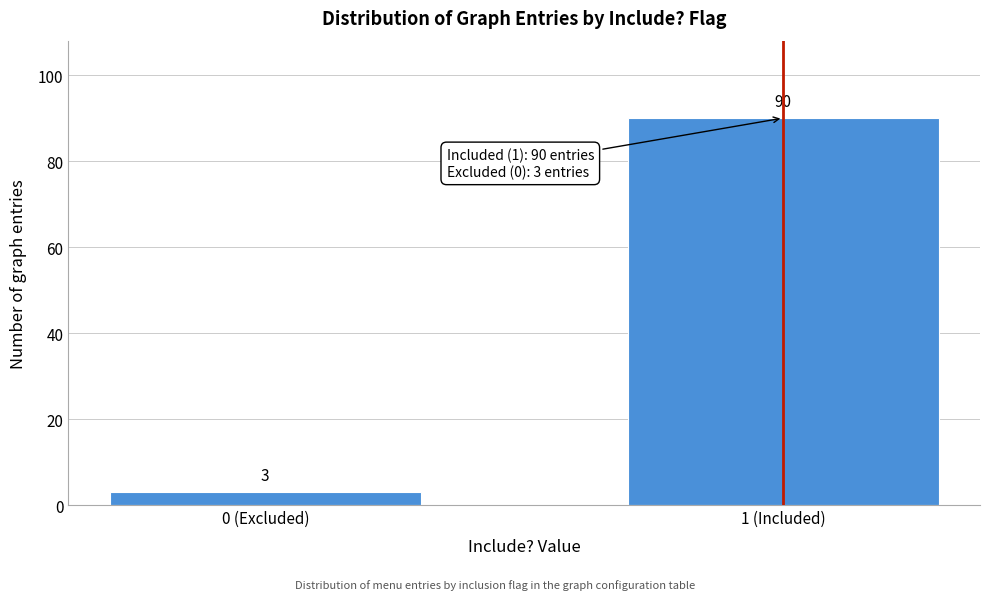

Reading left to right, list all the values displayed in this chart.

3	90